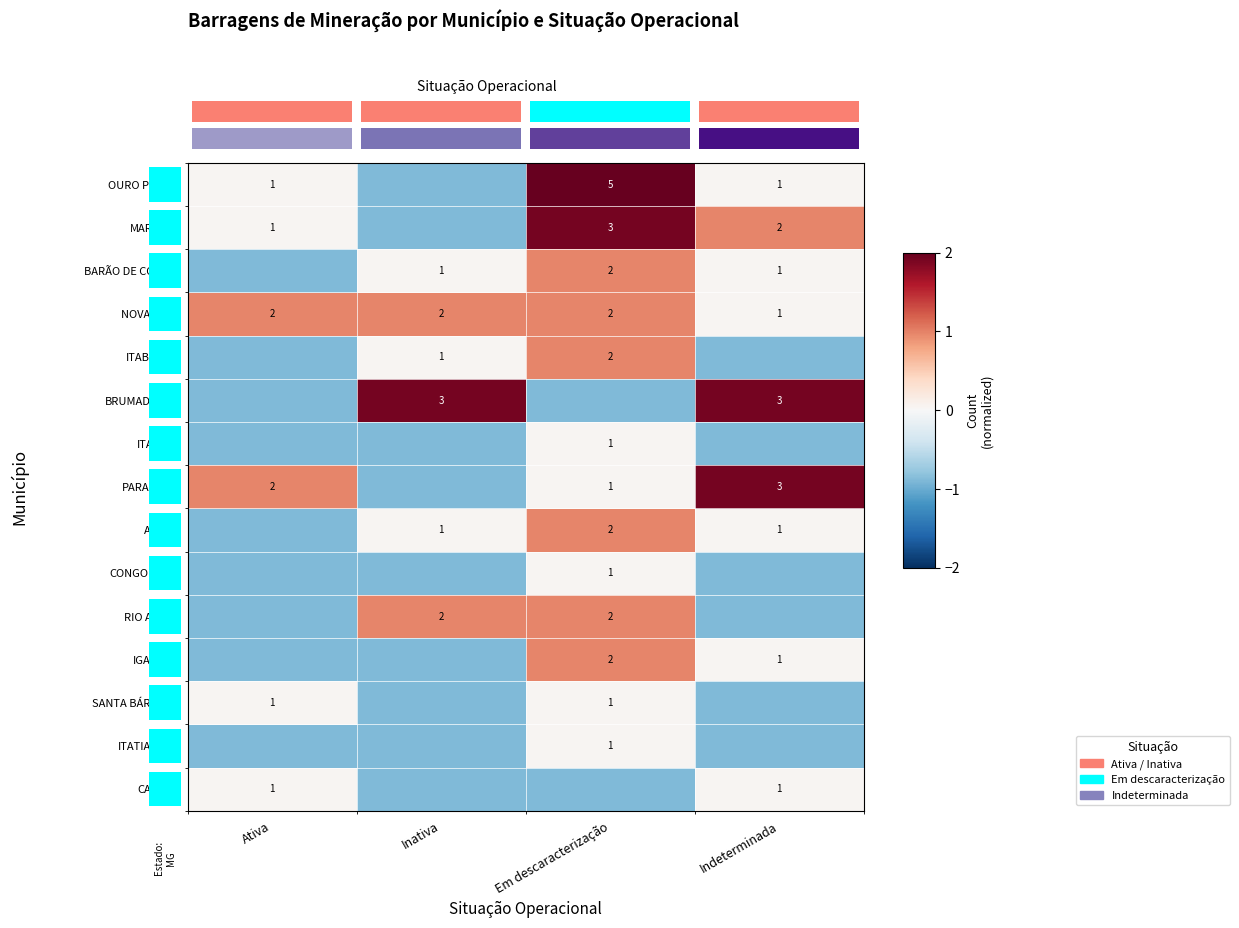

Is the value of BARÃO DE COCAIS at Inativa greater than the value of NOVA LIMA at Inativa?

No